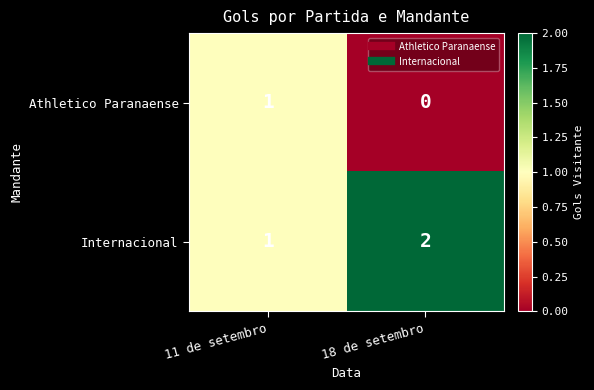

Which label corresponds to the largest value in the chart?

18 de setembro